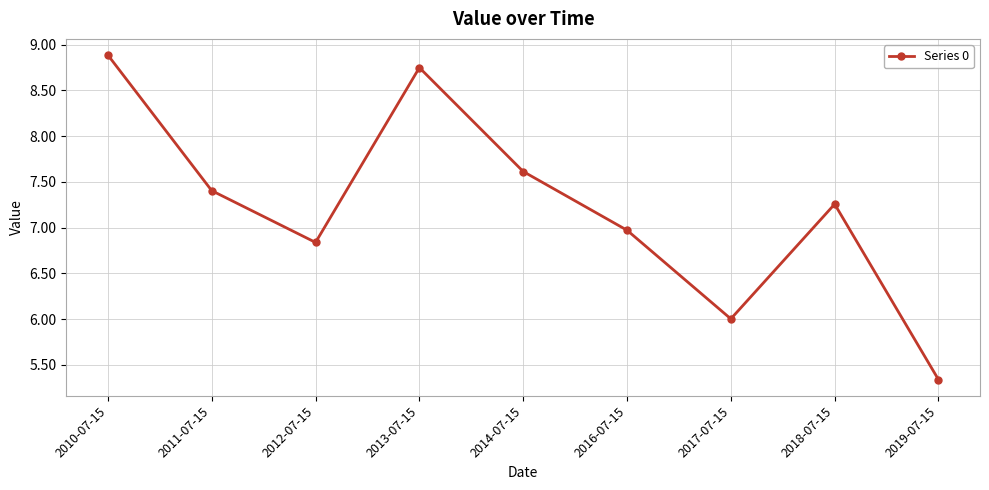

At which category does the chart reach its peak across all series?

2010-07-15